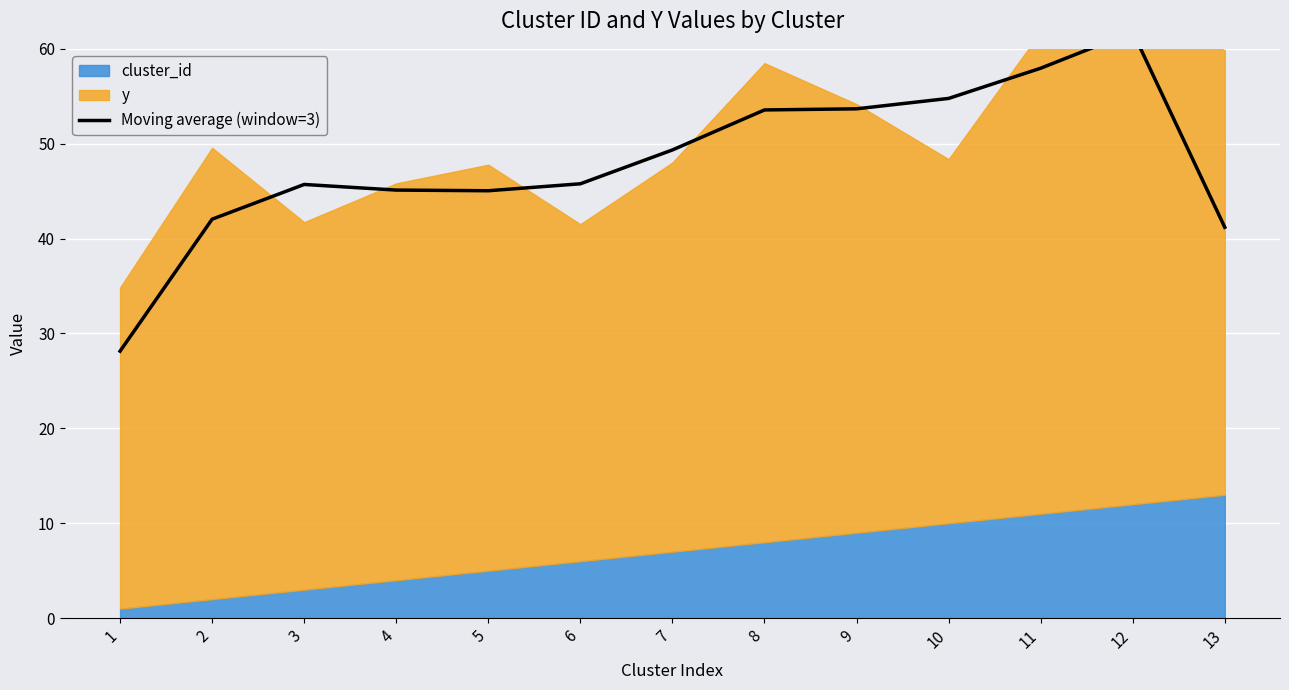

How many points are higher than both their immediate neighbors (excluding endpoints)?

2